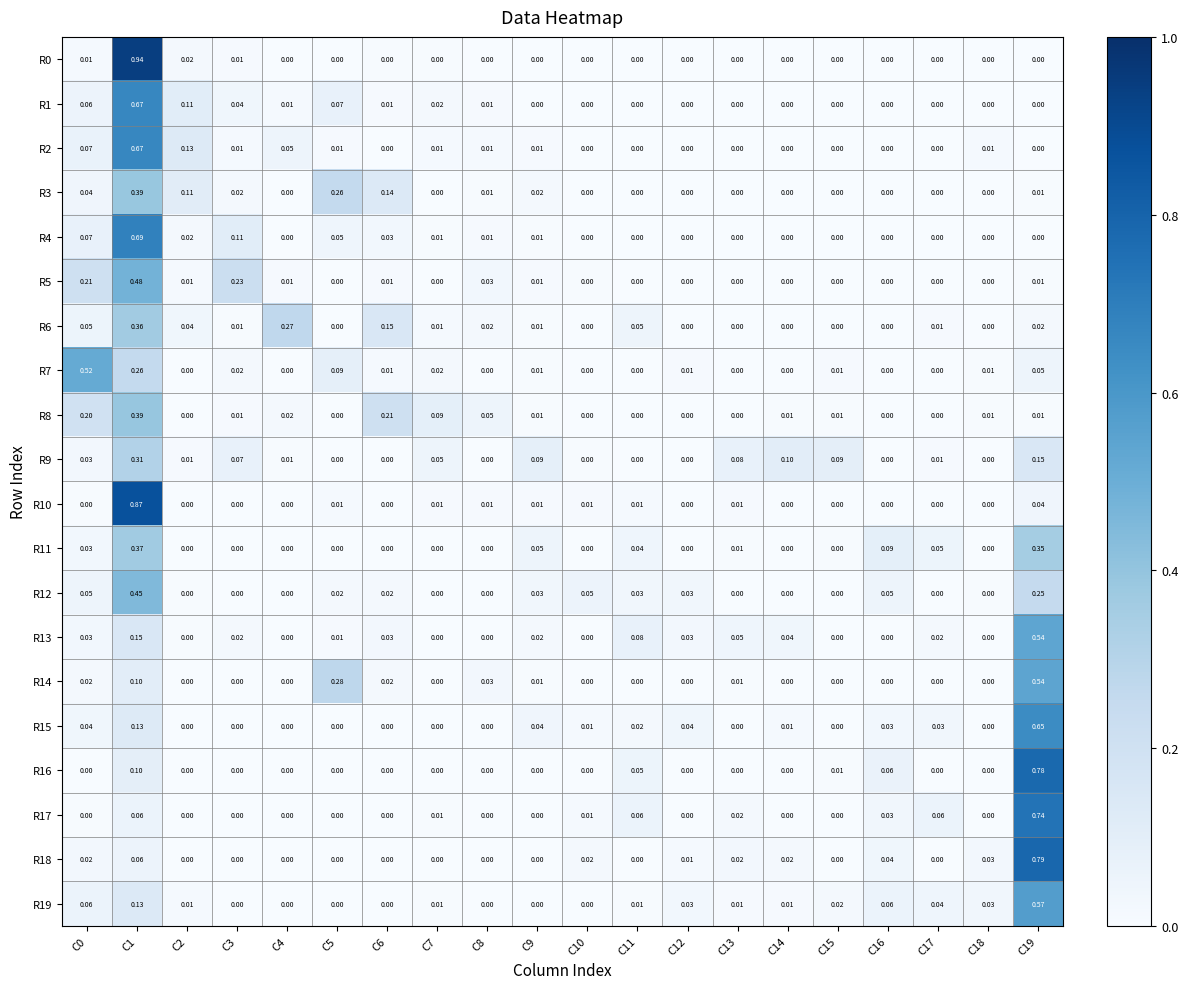

Is the value of R13 at C16 greater than the value of R16 at C15?

No